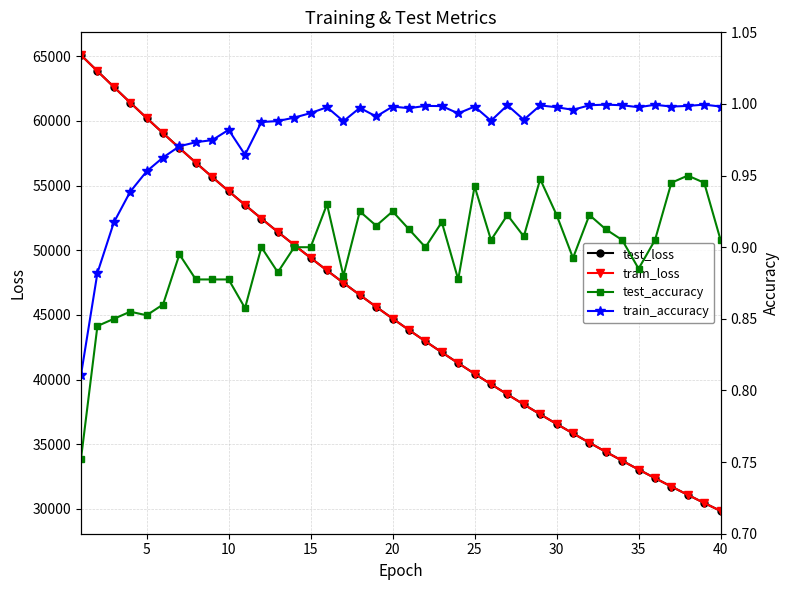

Is it true that test_accuracy equals 0.4 at 0?

False